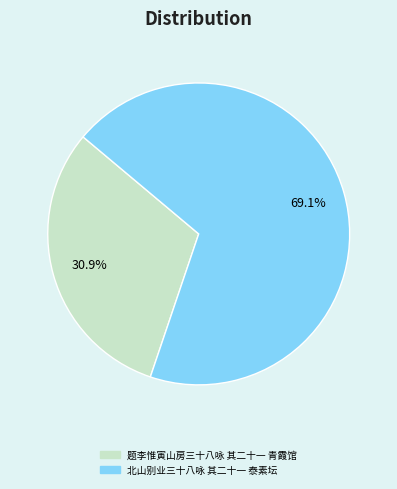

Which slice represents more than half of the pie?

北山别业三十八咏 其二十一 泰素坛